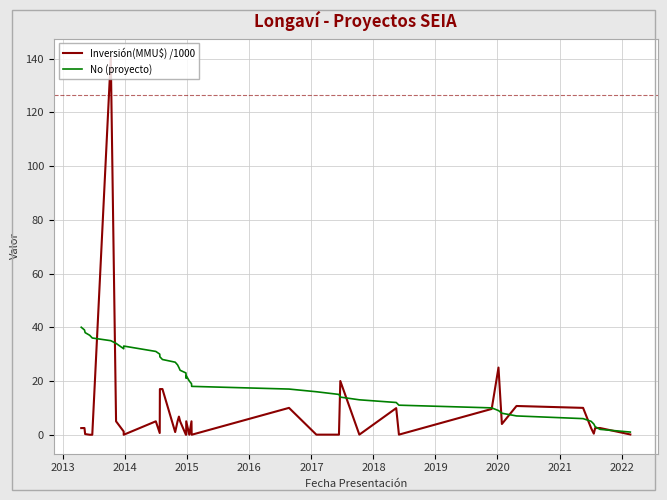

What is the label of the 35th point from the right?

2017